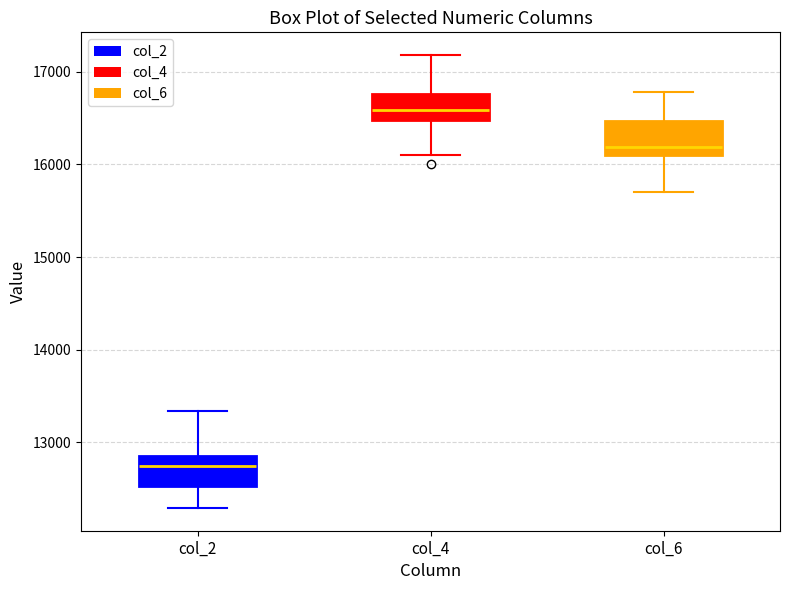

Which box has the highest median line?

col_4